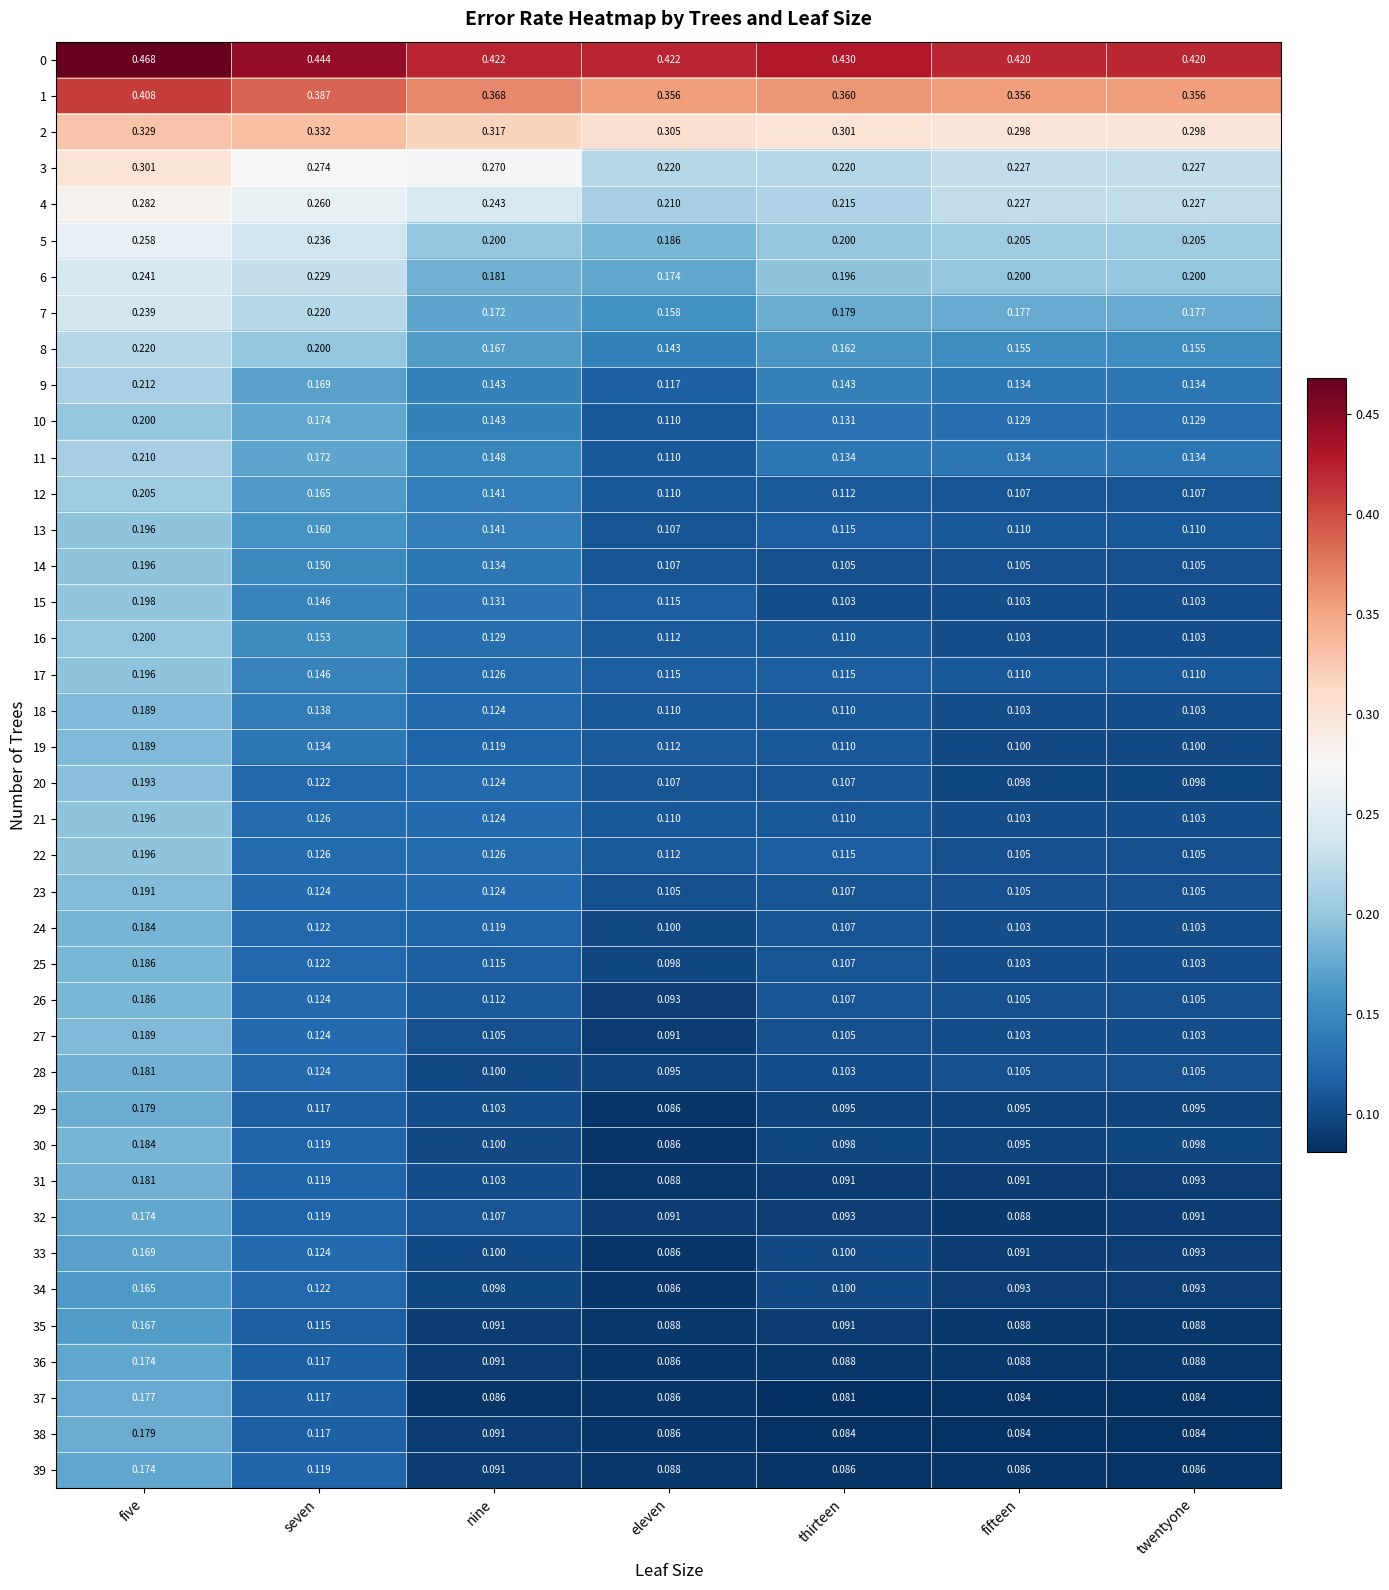

At which category does the chart reach its minimum across all series?

thirteen